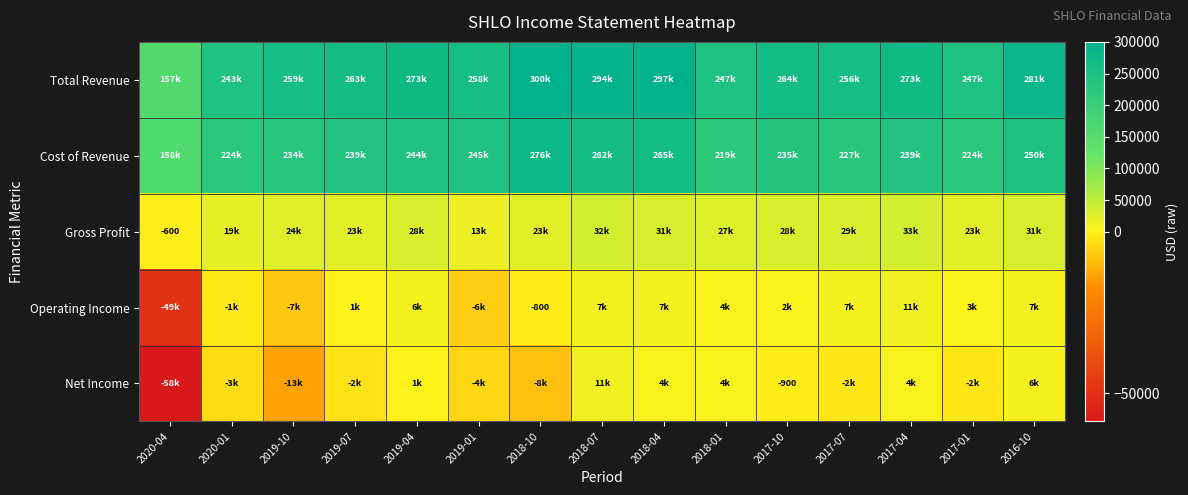

What is the spread (max minus min) of values at 2017-07?

258800